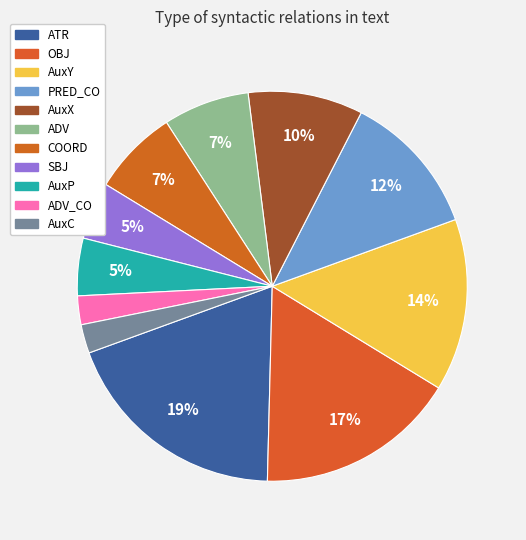

How many segments does this pie chart have?

11